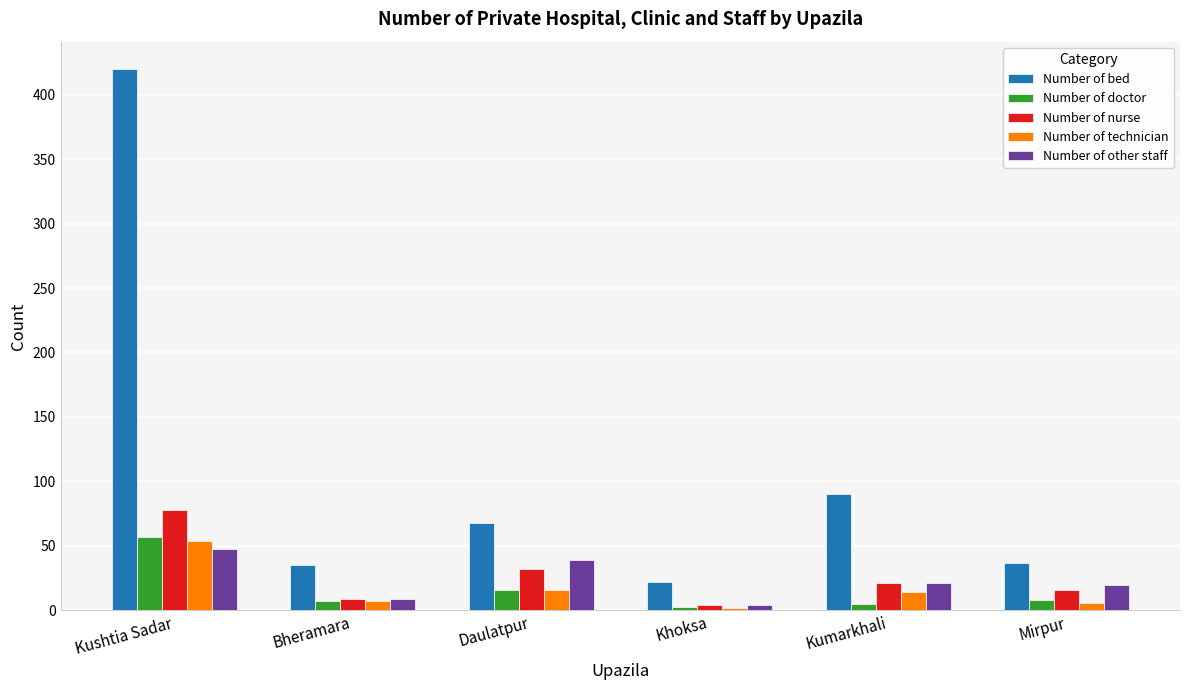

What is the label of the 1st bar from the left?

Kushtia Sadar